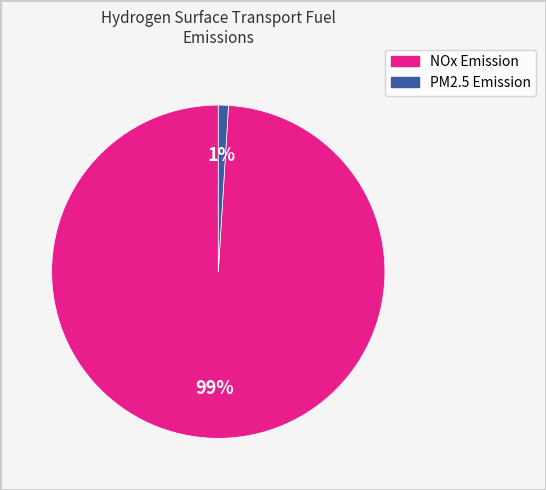

Combined, do PM2.5 Emission and NOx Emission account for over 50%?

Yes